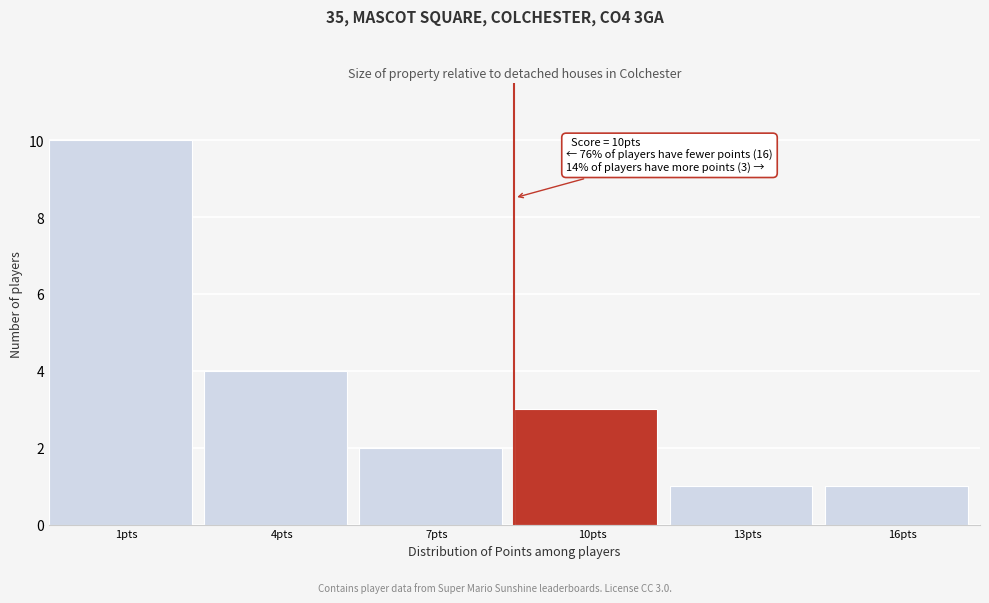

Reading left to right, extract all data points from this chart.

10	4	2	3	1	1